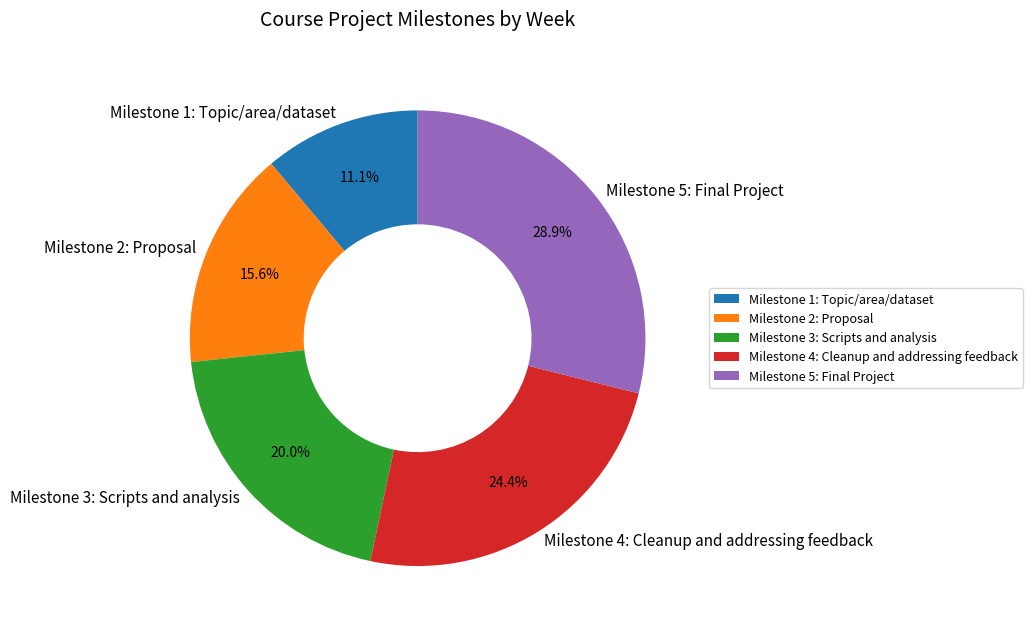

How many segments does this pie chart have?

5